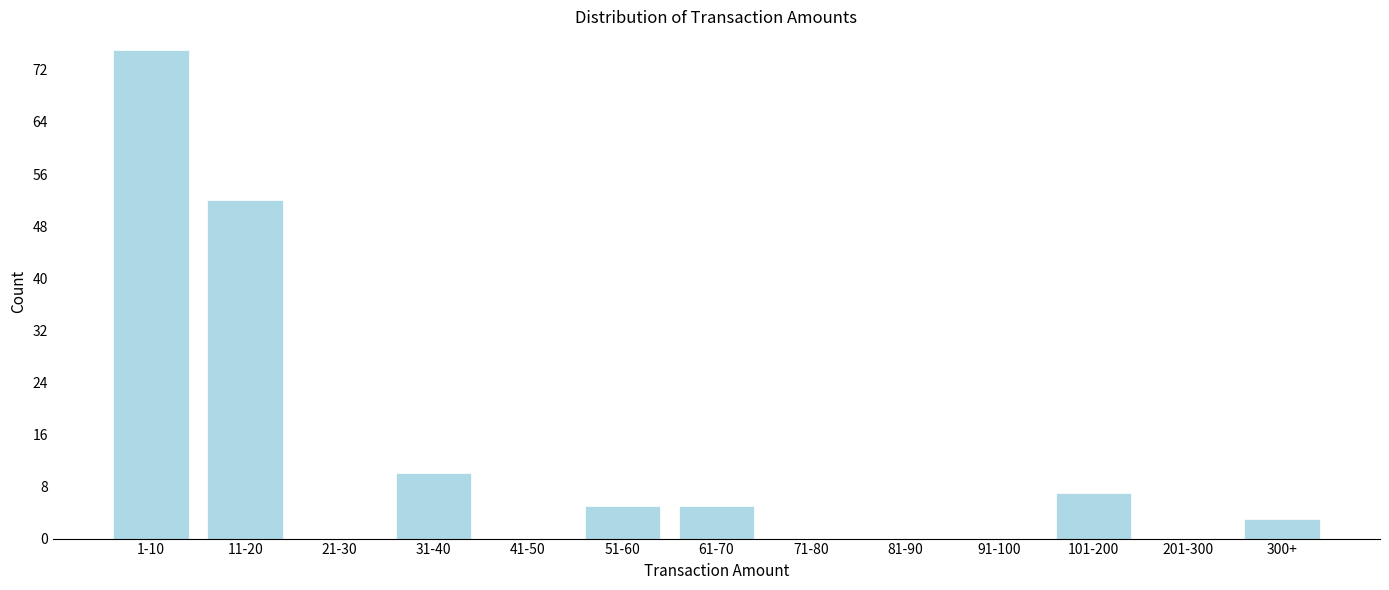

Reading left to right, what are all the values shown in this chart?

1-10=75	11-20=52	21-30=0	31-40=10	41-50=0	51-60=5	61-70=5	71-80=0	81-90=0	91-100=0	101-200=7	201-300=0	300+=3